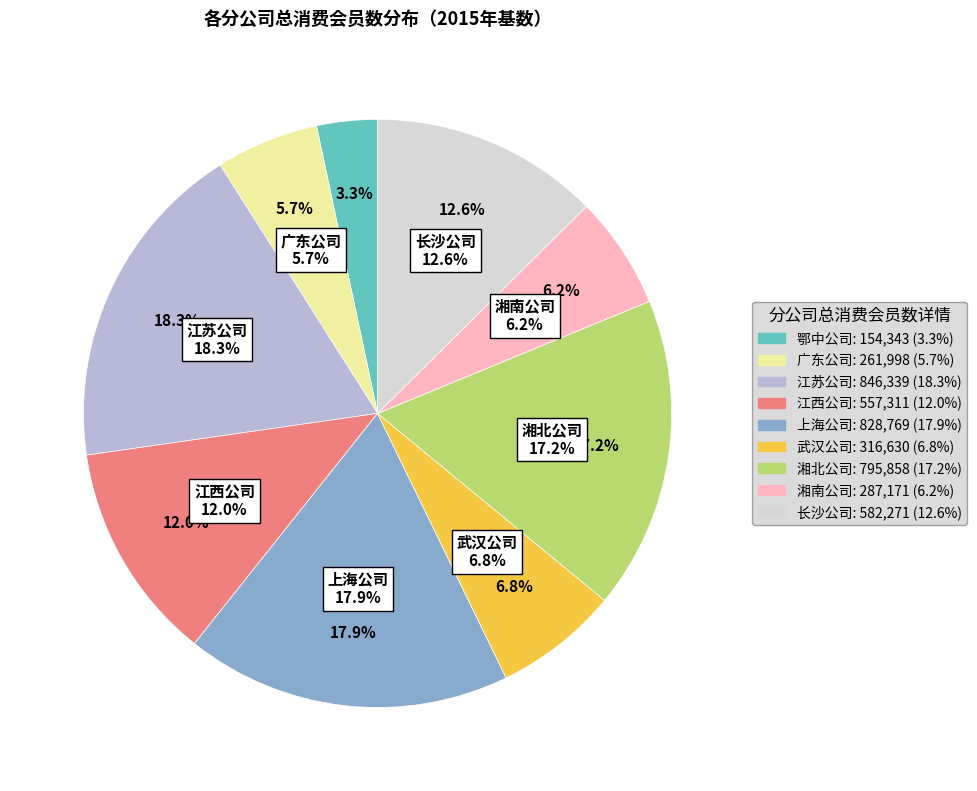

To the nearest percent, what portion does 广东公司 represent?

6%